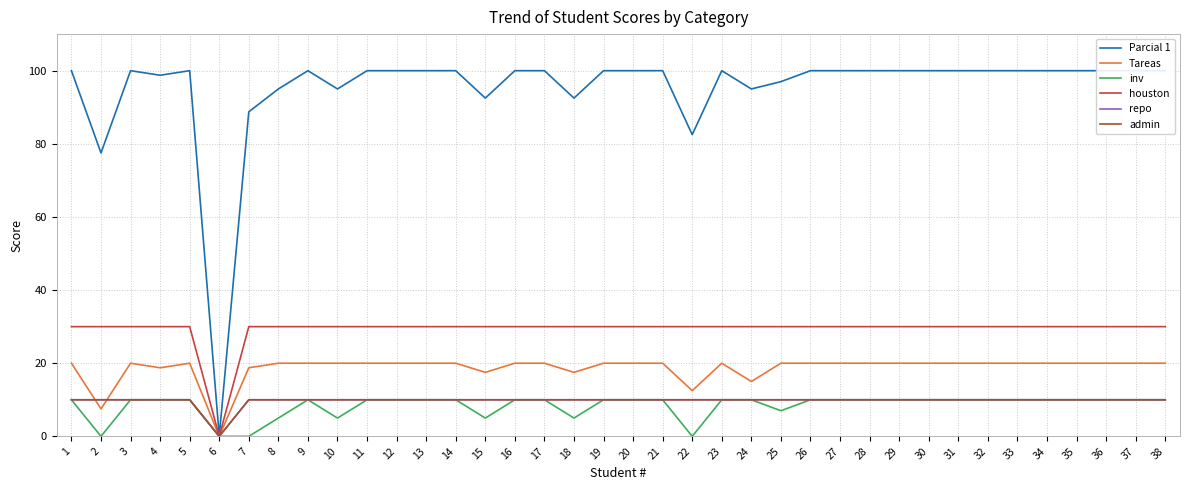

Which has a higher value, 1 or 29?

1